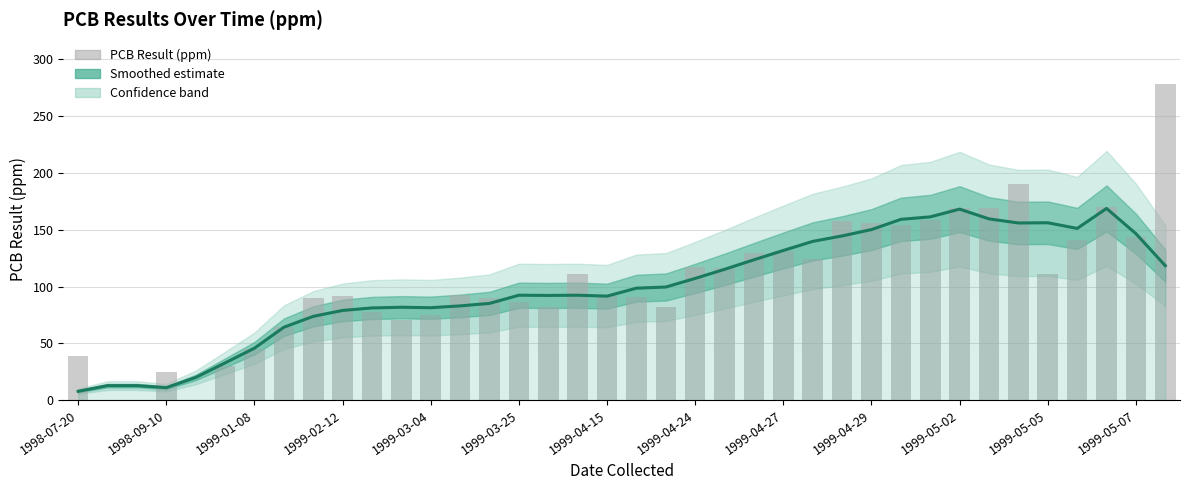

Where is PCB Result (ppm) nearest to the value 139?

34